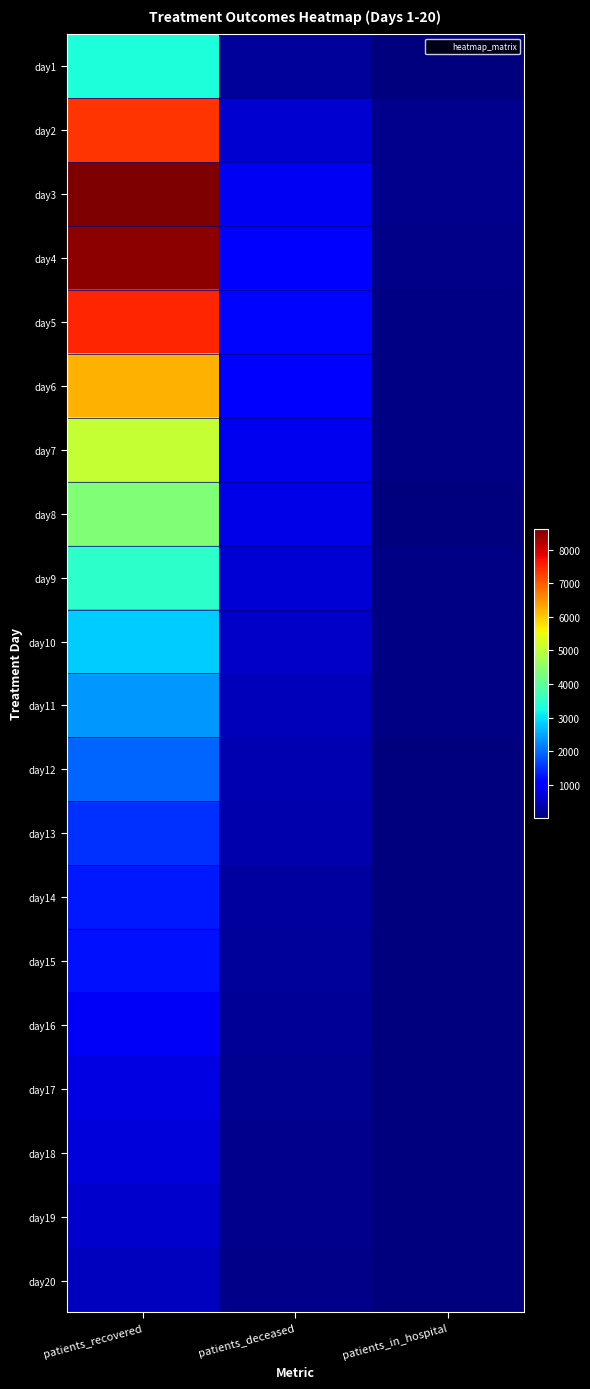

What is the minimum value shown in the chart?

10